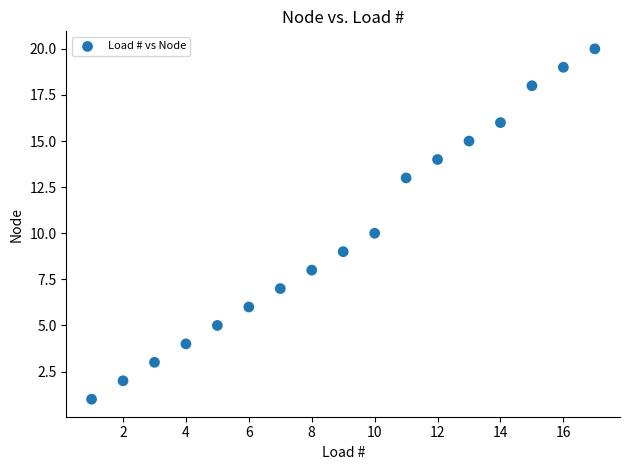

What is the range of X values (max minus min)?

16